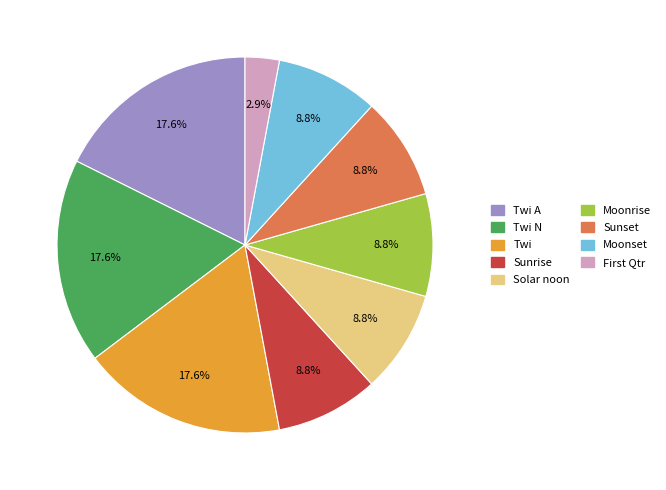

To the nearest percent, what is the difference between the largest and smallest slice percentages?

15%